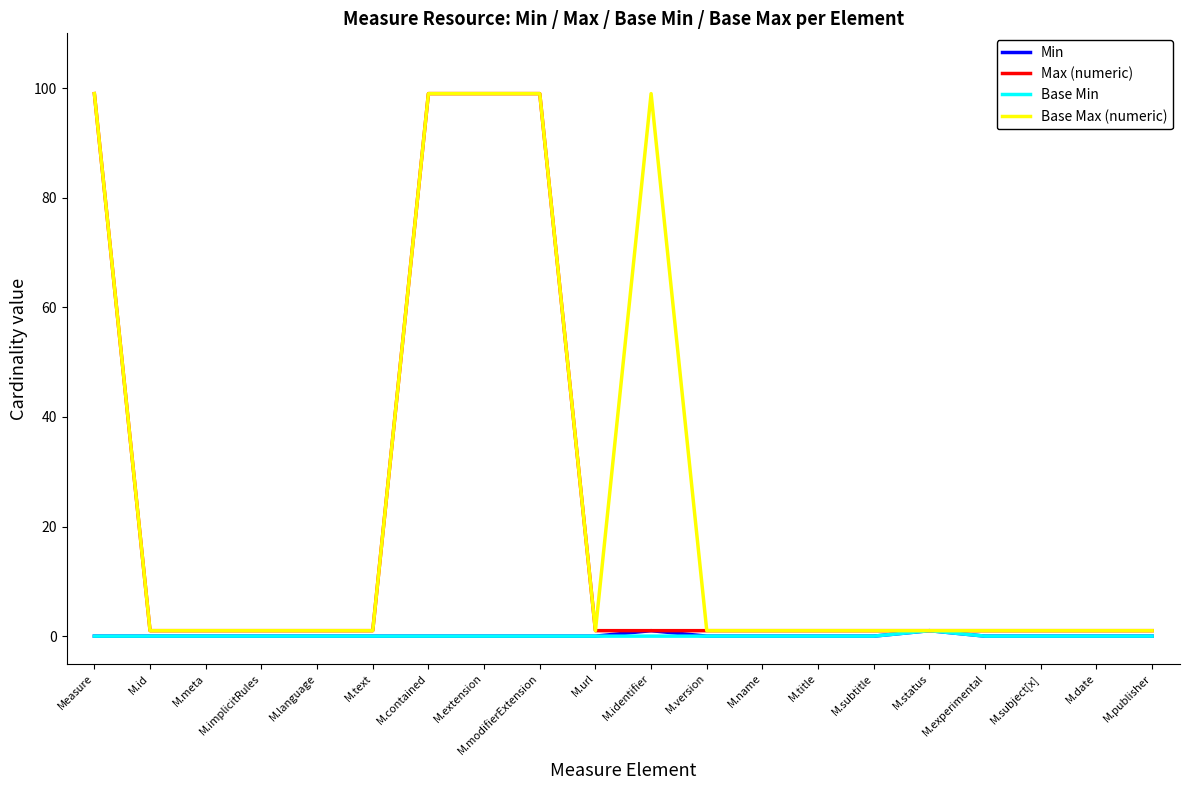

Is the value of Base Max (numeric) at M.modifierExtension greater than the value of Min at Measure?

Yes